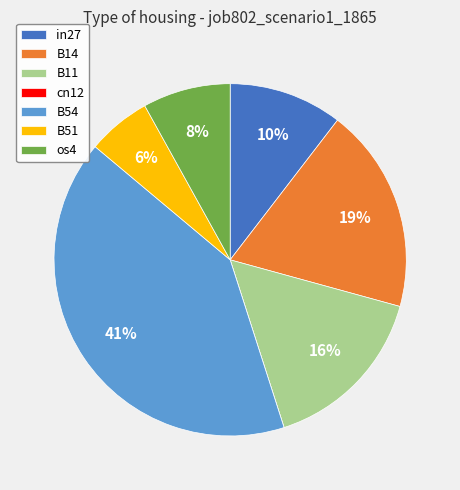

Is the sum of os4 and B11 greater than half?

No